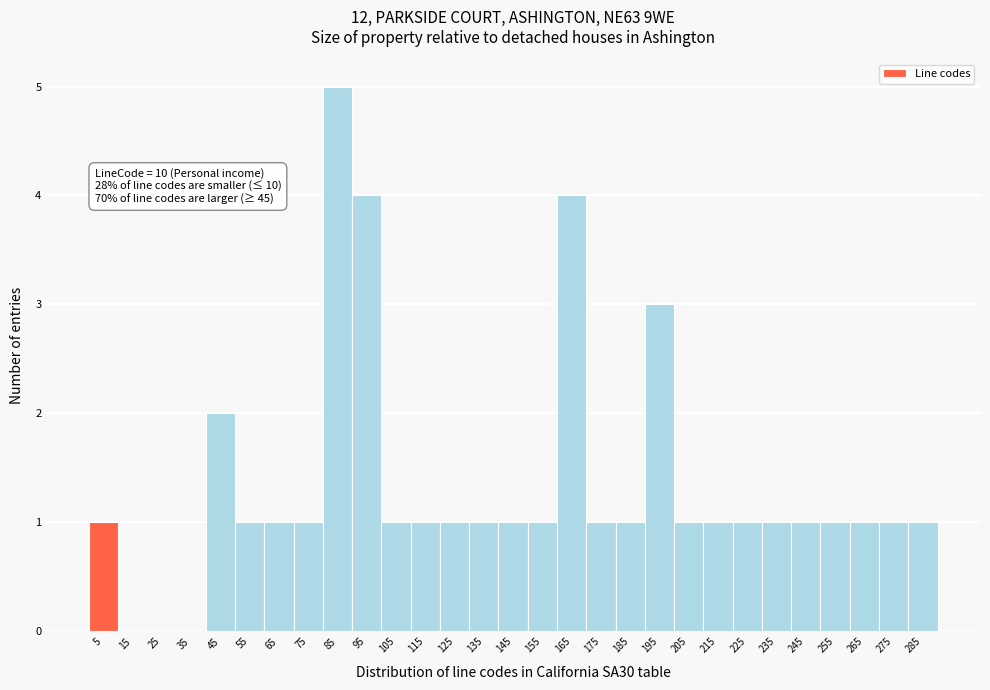

Reading left to right, transcribe all the data shown in this chart.

5=1	15=0	25=0	35=0	45=2	55=1	65=1	75=1	85=5	95=4	105=1	115=1	125=1	135=1	145=1	155=1	165=4	175=1	185=1	195=3	205=1	215=1	225=1	235=1	245=1	255=1	265=1	275=1	285=1